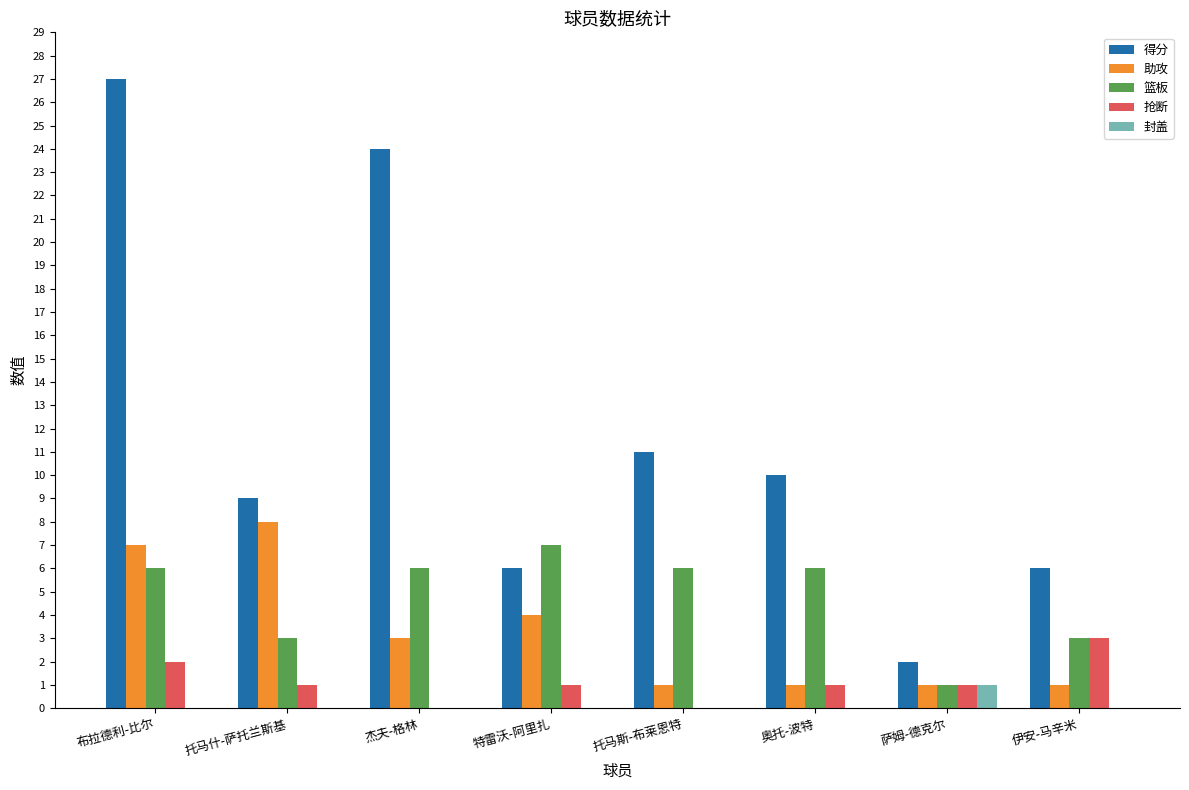

Which category has the highest value in the 得分 series?

布拉德利-比尔